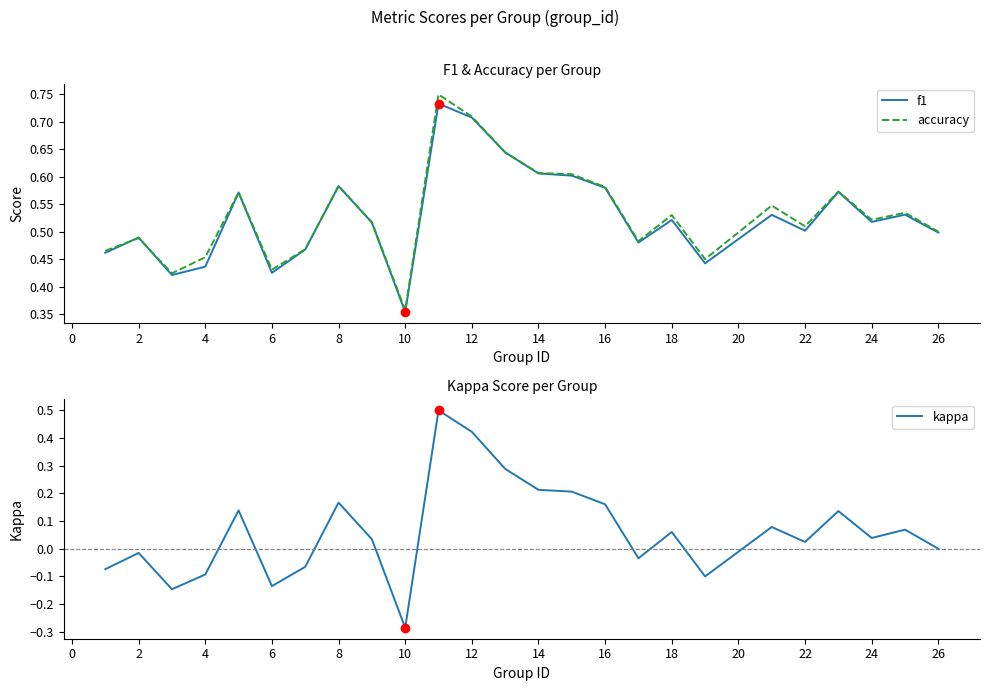

True or false: f1 has a value of 0.7 at 18.

False